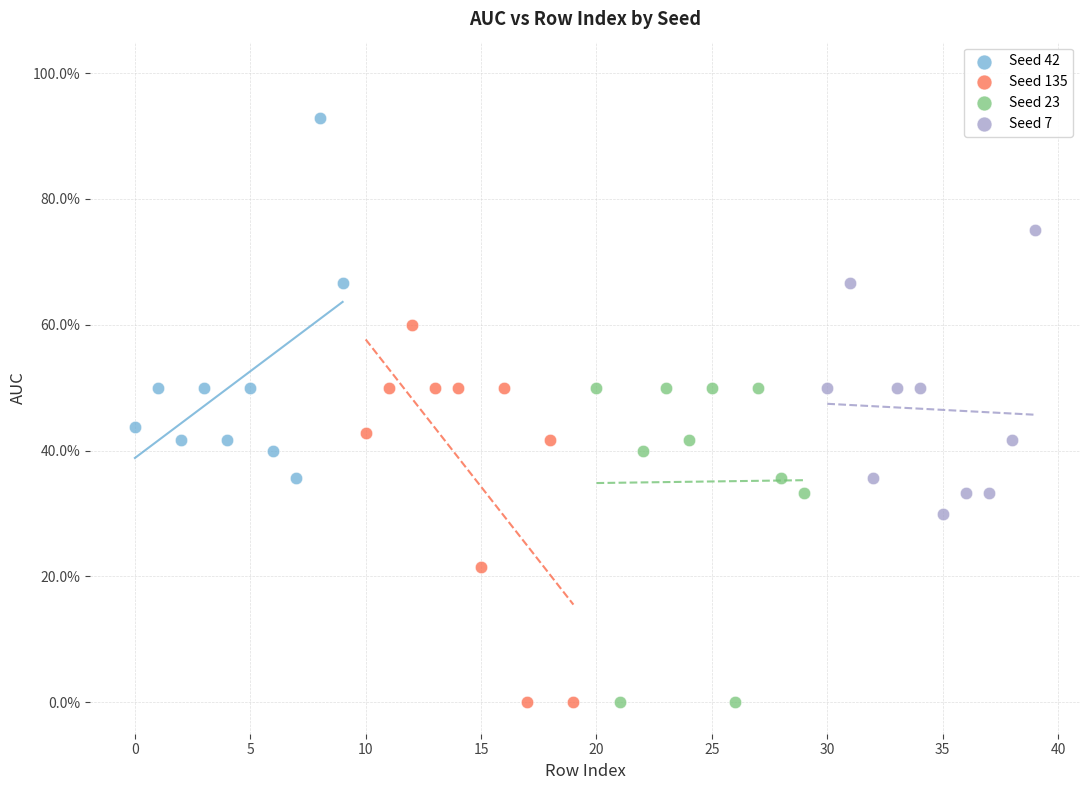

What are all the series names shown in the legend?

Seed 42, Seed 135, Seed 23, Seed 7